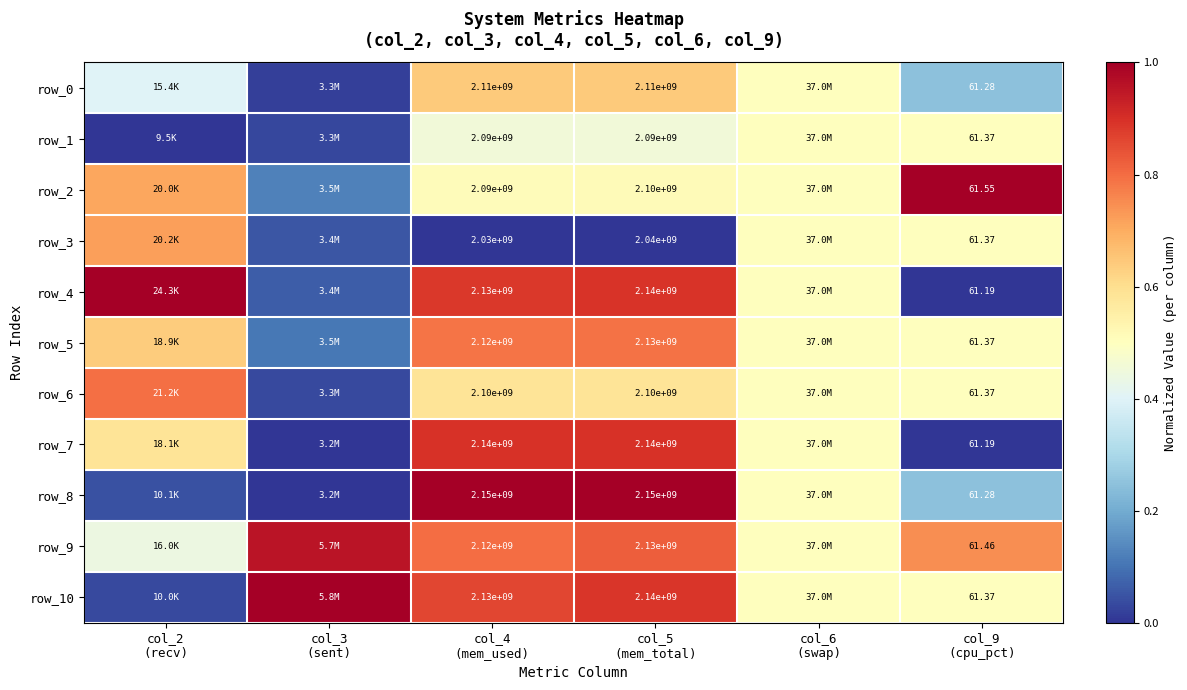

Is the value of row_8 at col_2
(recv) greater than the value of row_1 at col_2
(recv)?

Yes